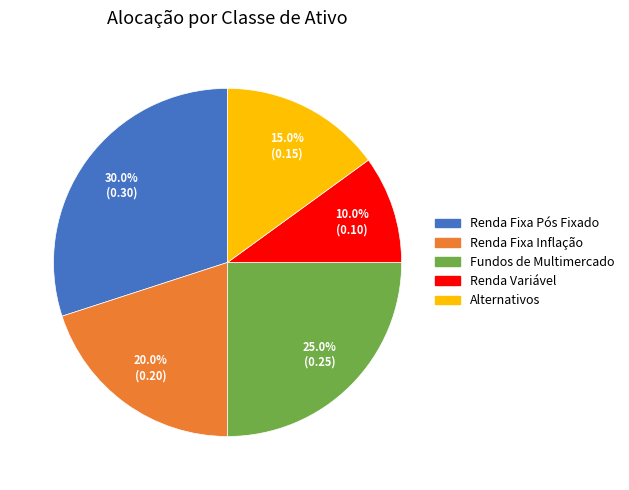

To the nearest percent, what percentage of the pie is Renda Fixa Inflação?

20%